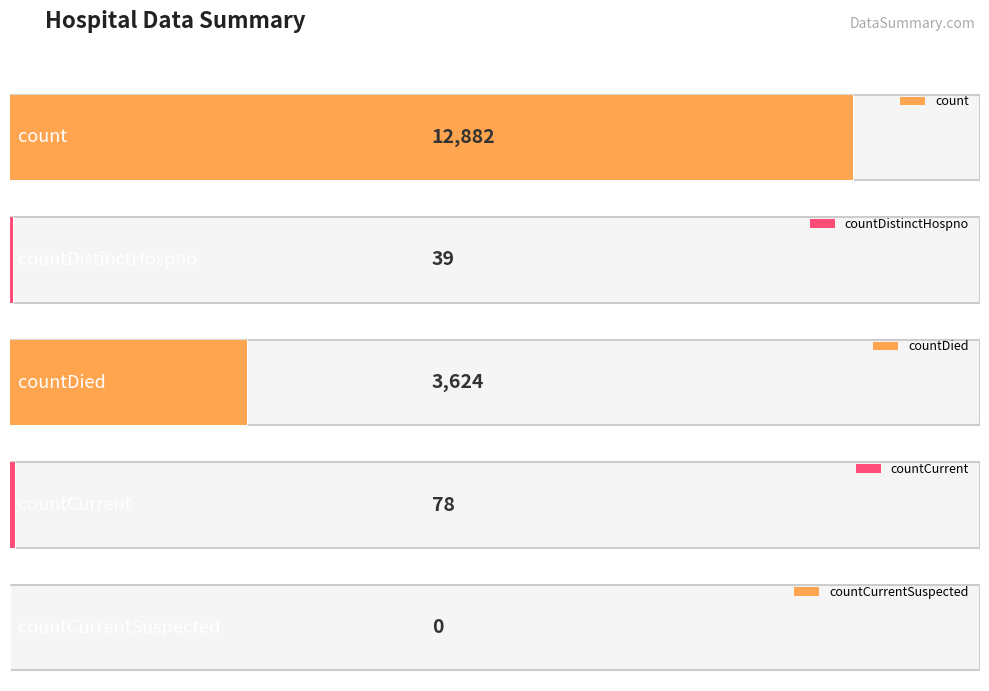

Is it true that the value at countDistinctHospno is 39?

True